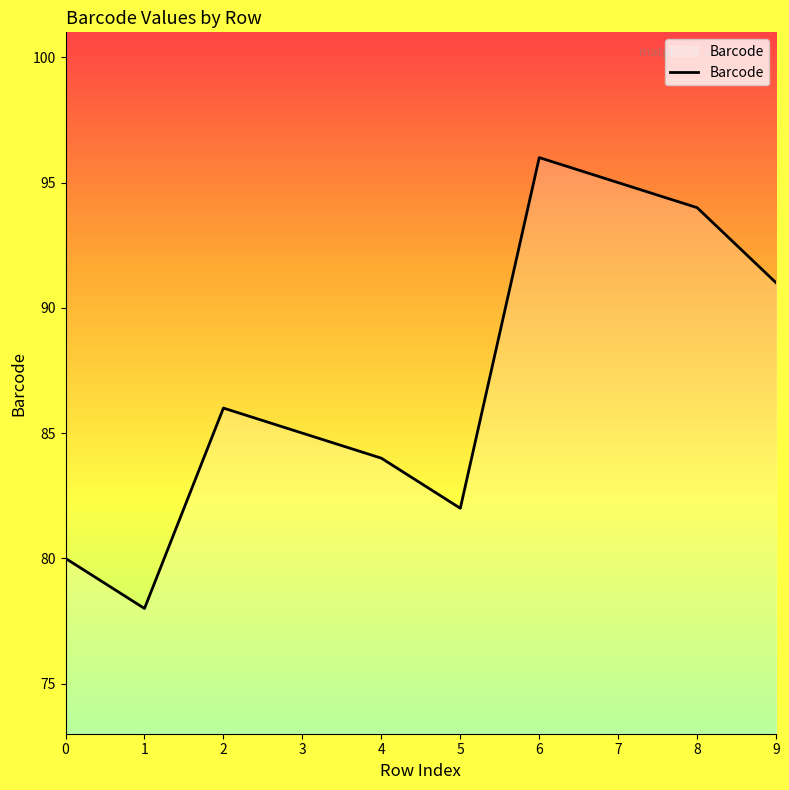

What is the sum of all values?

871